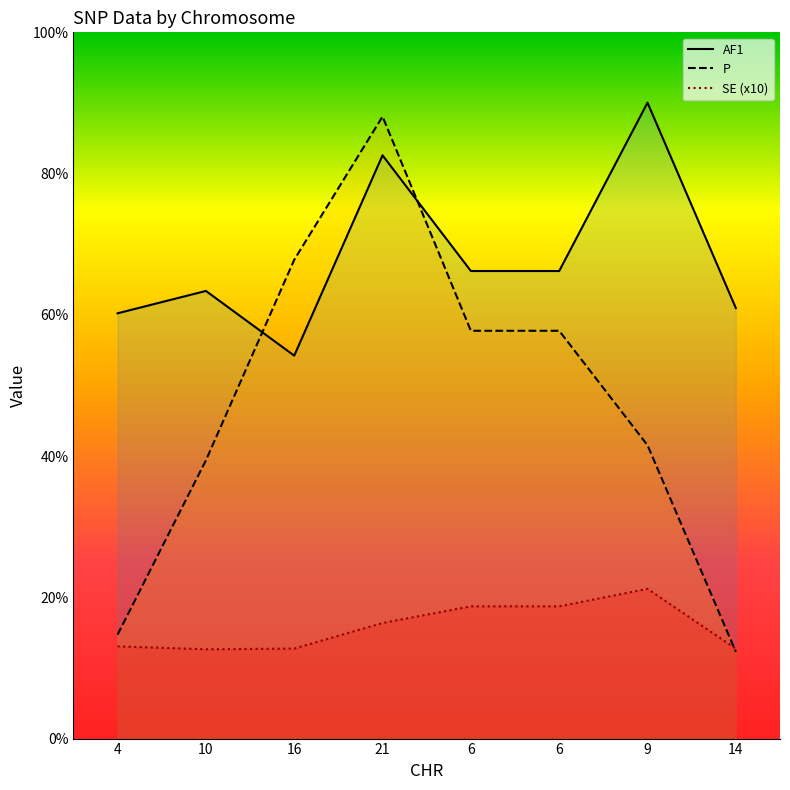

What is the label of the 5th point from the left?

6